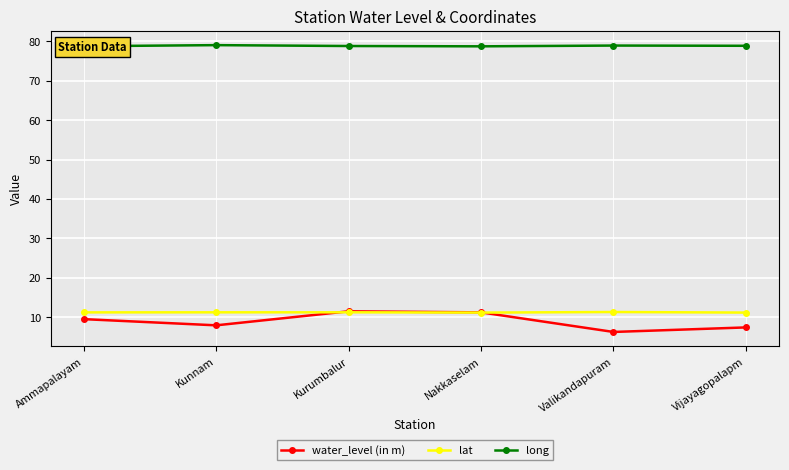

What is the difference between the second highest and second lowest values in the lat series?

0.1